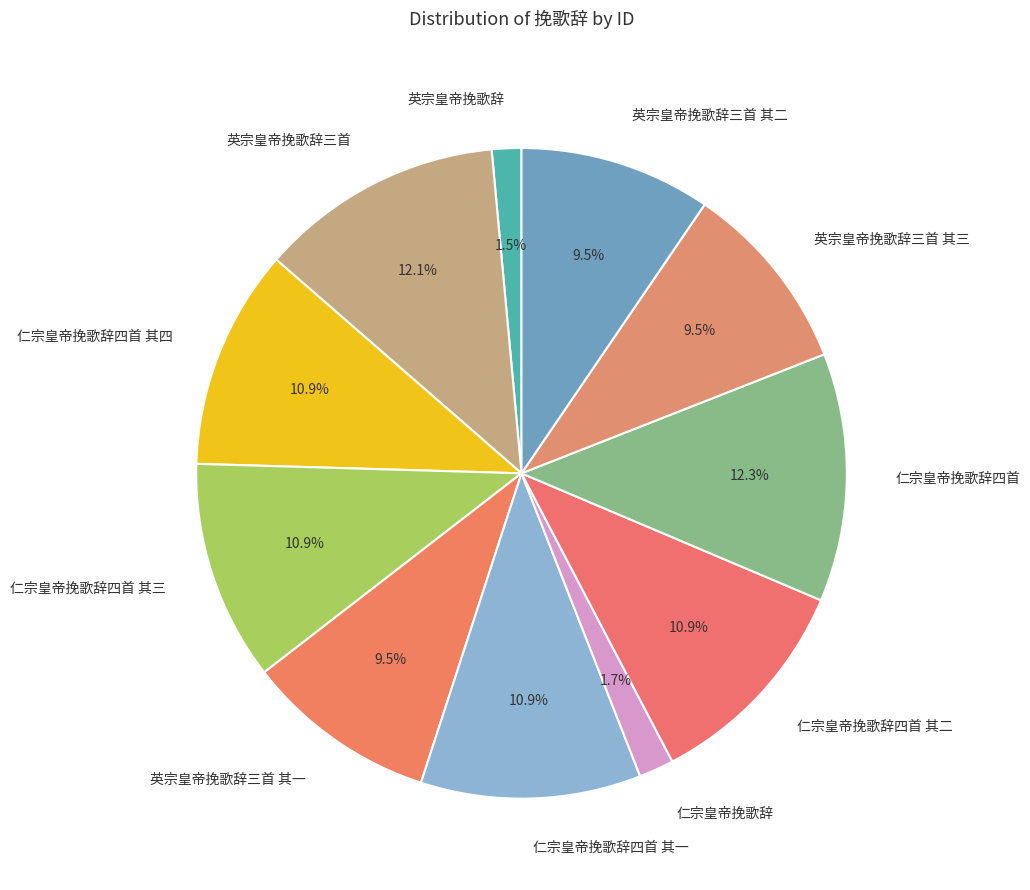

To the nearest percent, what is the difference between the 英宗皇帝挽歌辞三首 其二 and 仁宗皇帝挽歌辞四首 slice percentages?

3%